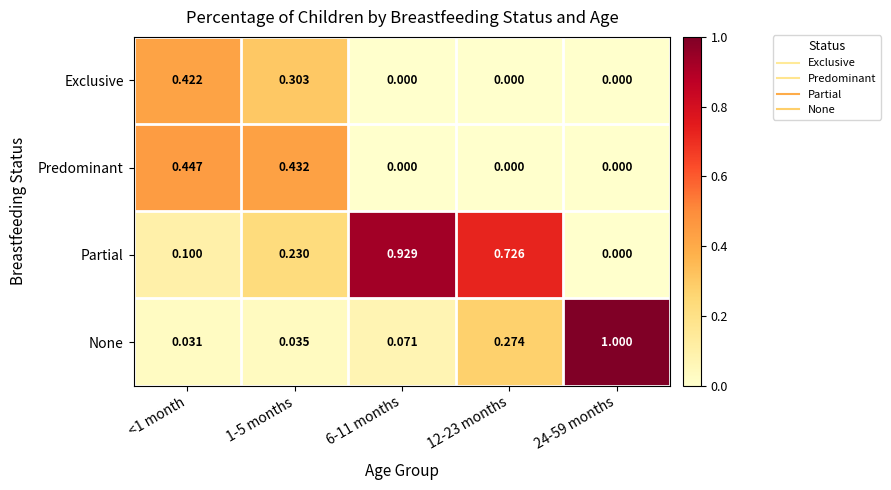

Count the number of data series in this chart.

4